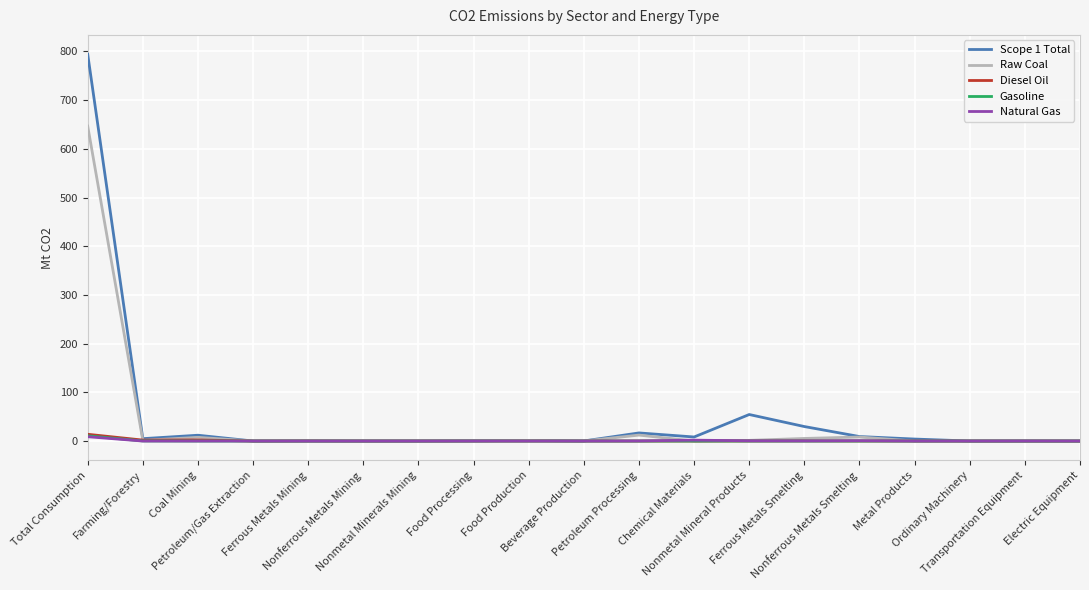

What is the maximum value shown in the chart?

794.3